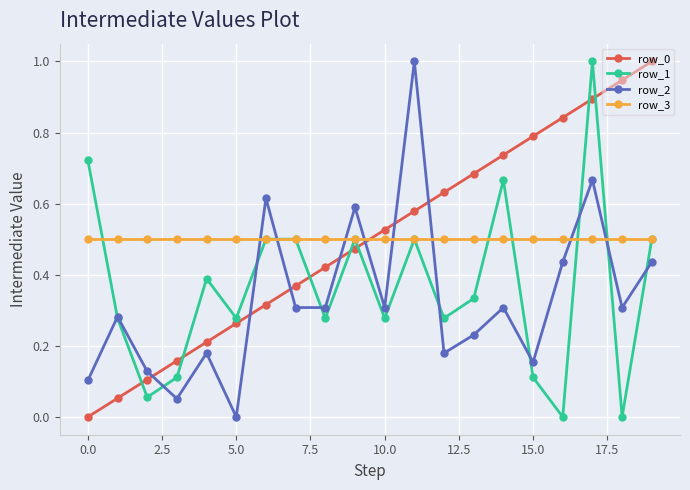

True or false: row_1 and row_2 cross at least once.

True